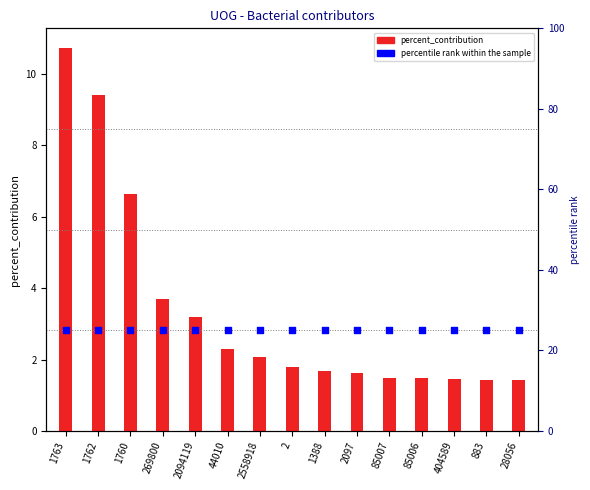

Which series contains the highest Y value?

percentile rank within the sample